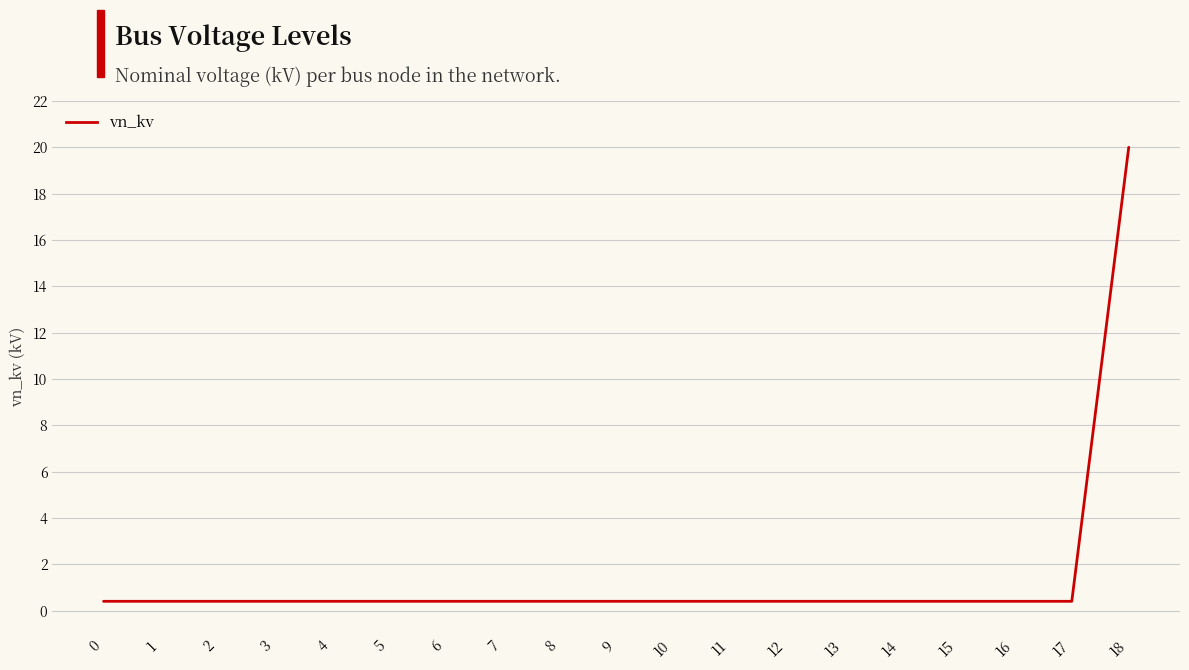

The chart shows a value of 0.4 at 11. True or false?

True